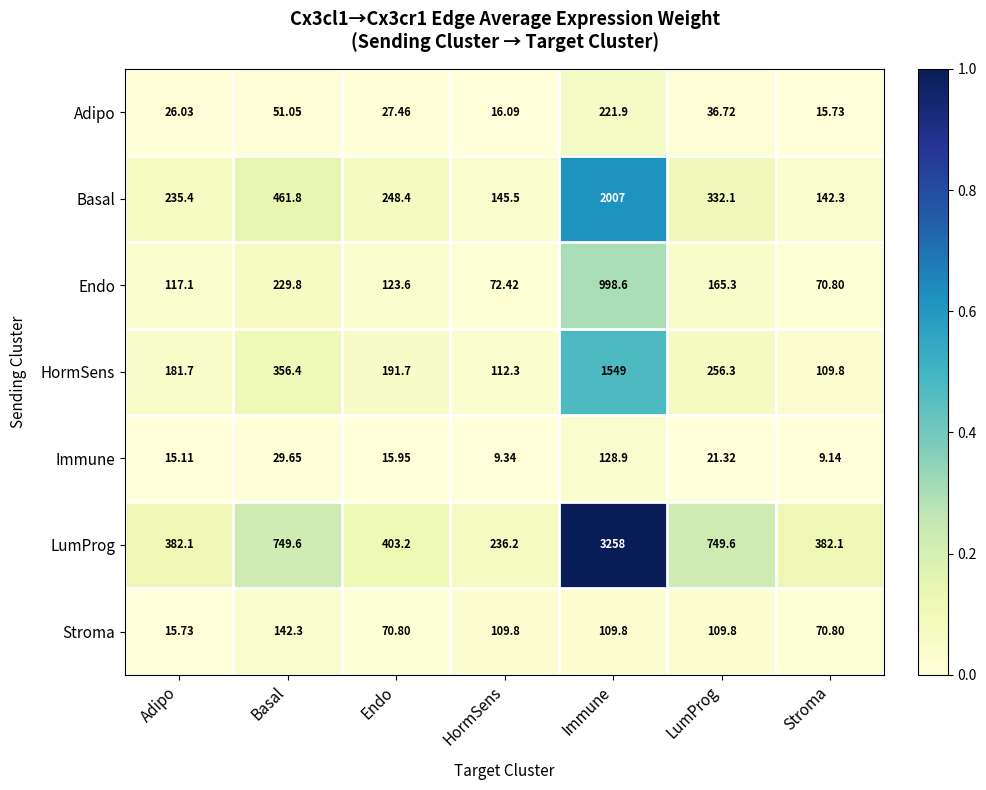

How many categories are shown in the chart?

7